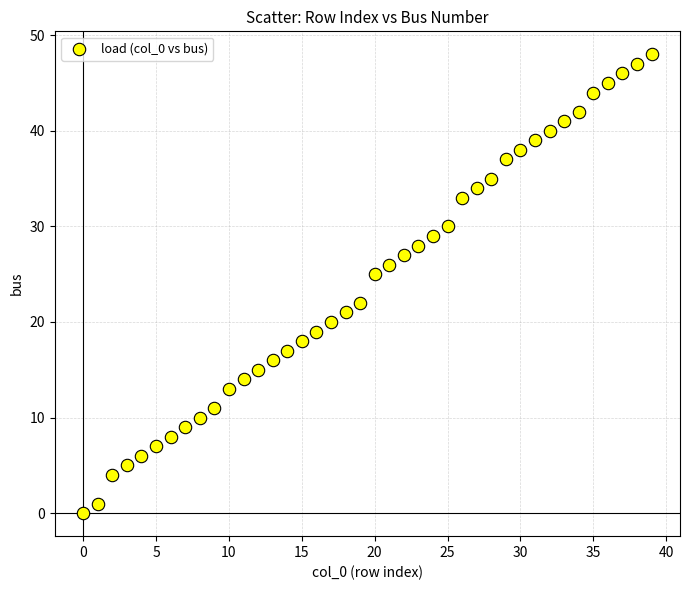

What Y value in the scatter plot is closest to 24?

25